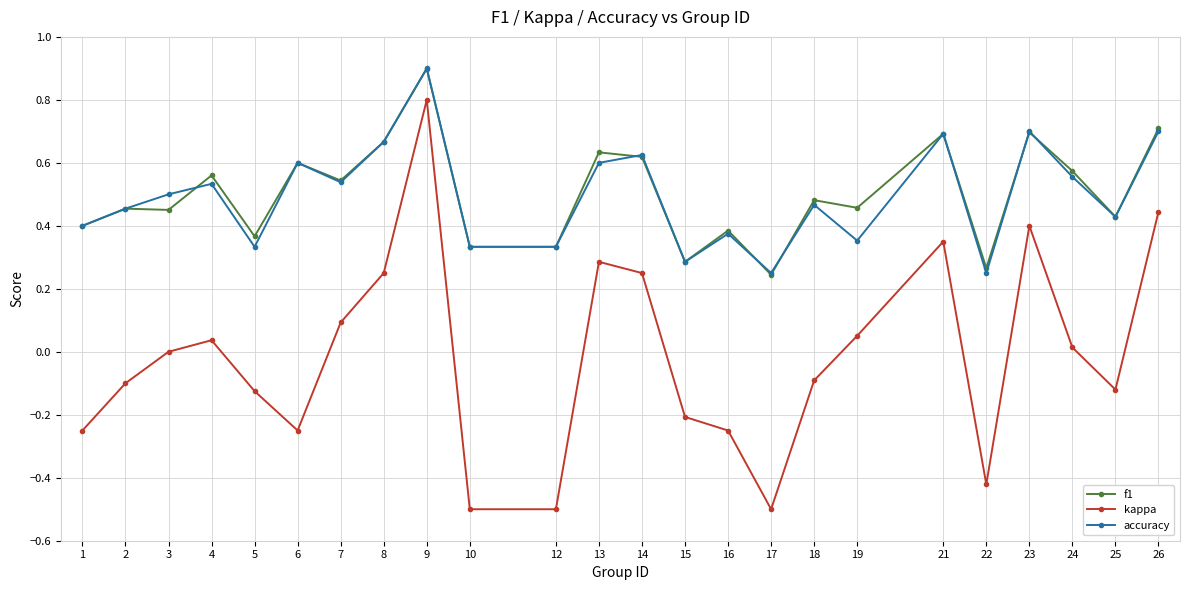

Is the value of f1 at 15 greater than the value of accuracy at 13?

No